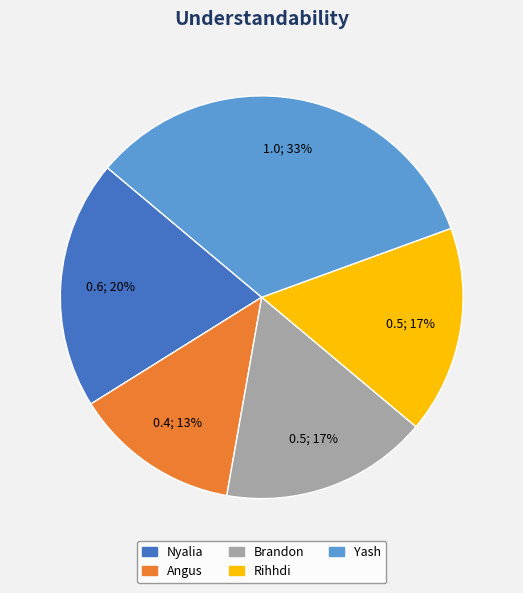

Between Angus and Brandon, which is larger?

Brandon